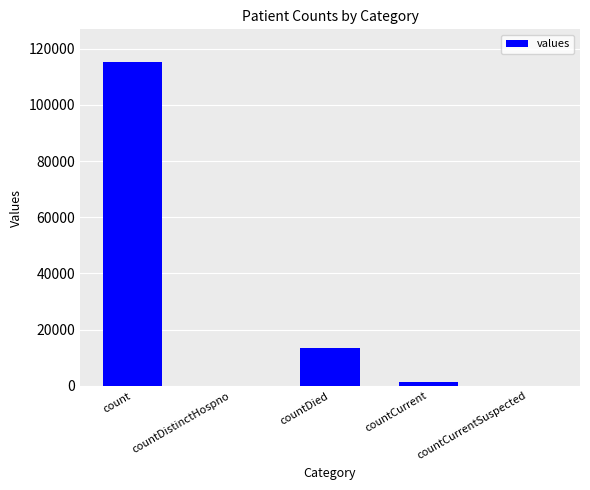

What is the sum of all values?

130105